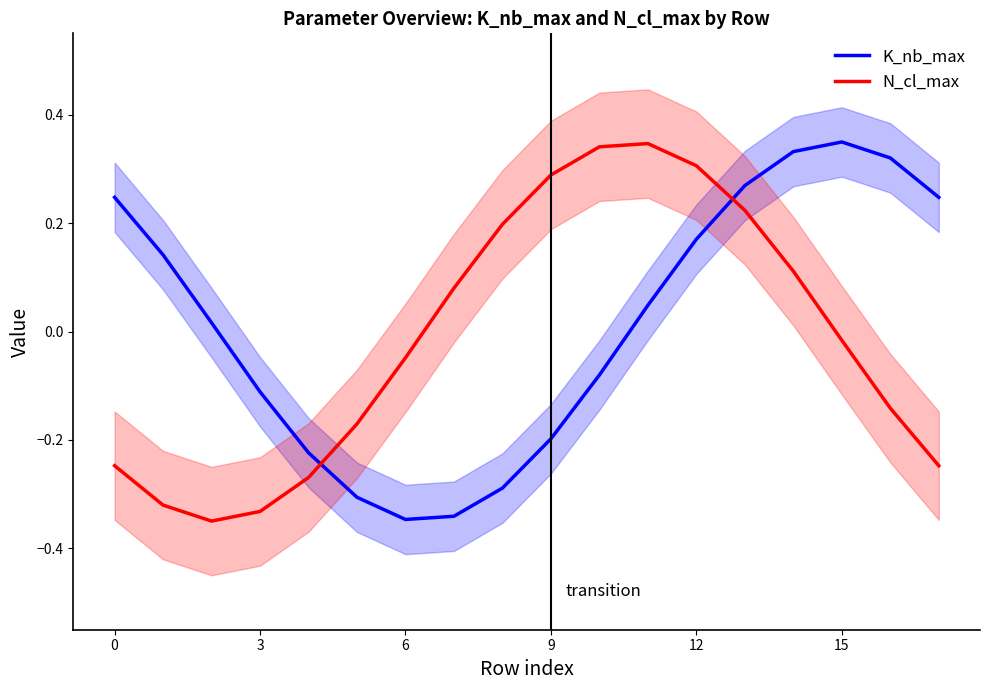

The value of N_cl_max at 15 is -0.1. True or false?

False